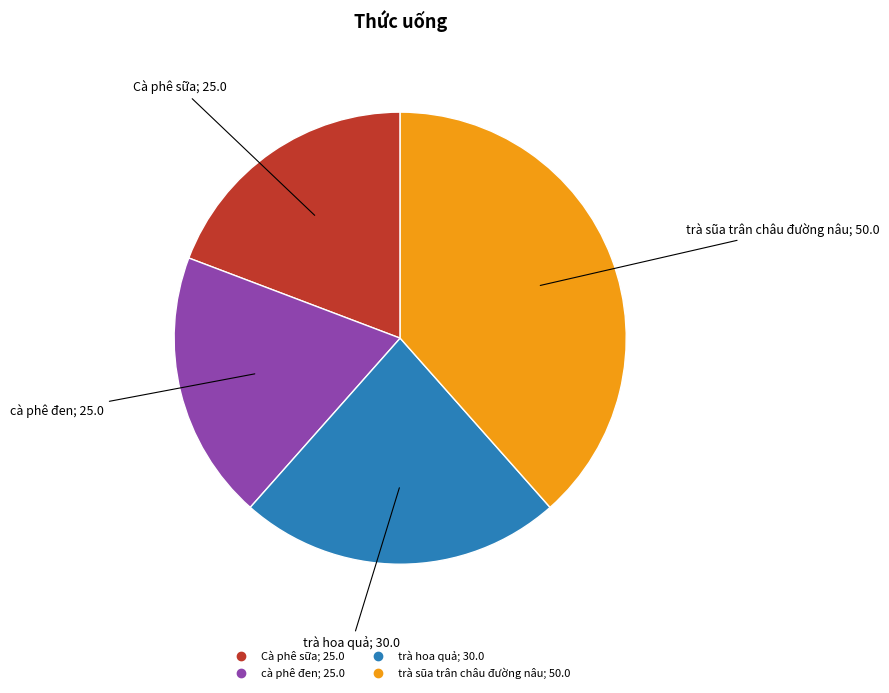

Combined, do Cà phê sữa and trà sũa trân châu đường nâu account for over 50%?

Yes